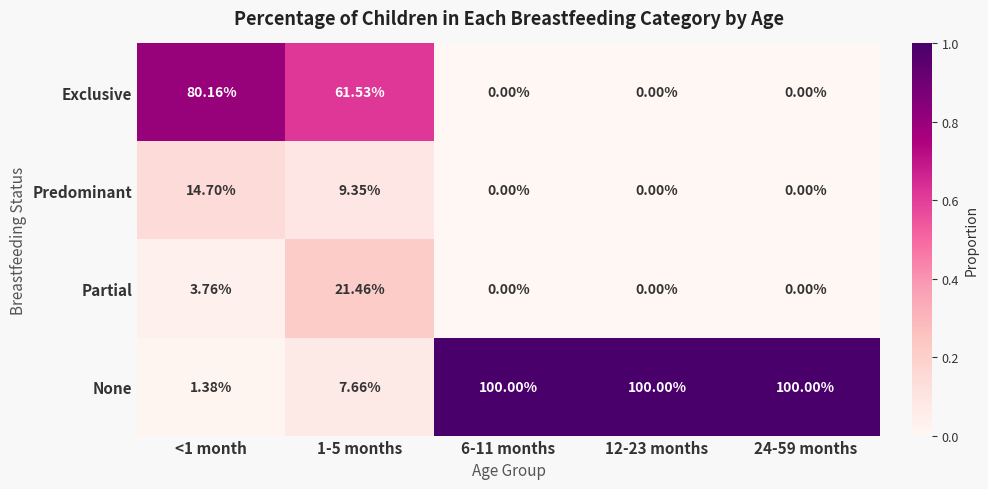

Rank the series by their maximum value, from highest to lowest.

None, Exclusive, Partial, Predominant